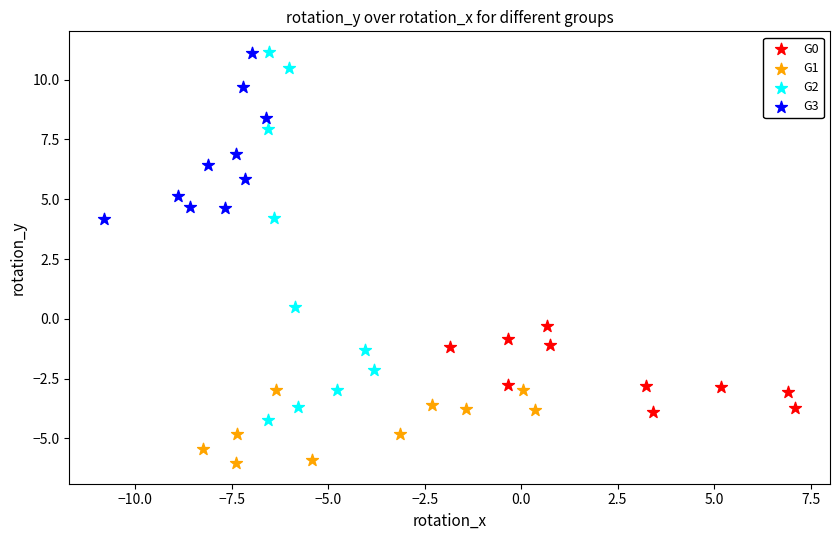

Which series has the widest spread of Y values?

G2